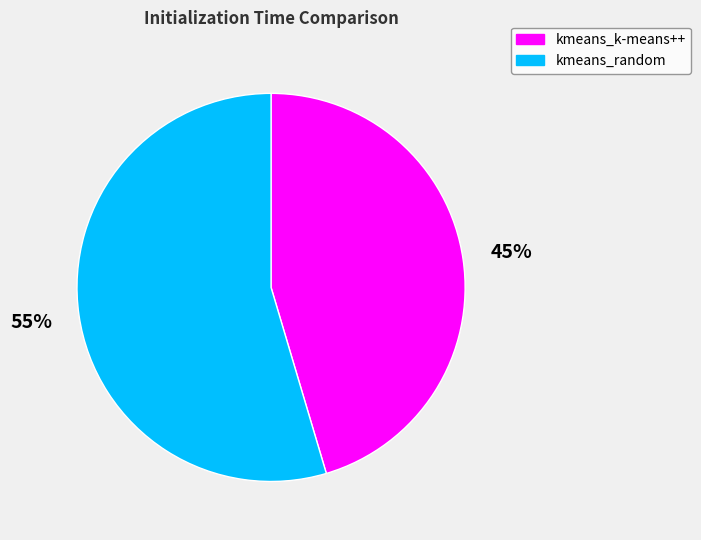

What is the ratio of the value at kmeans_random to the value at kmeans_k-means++?

1.2